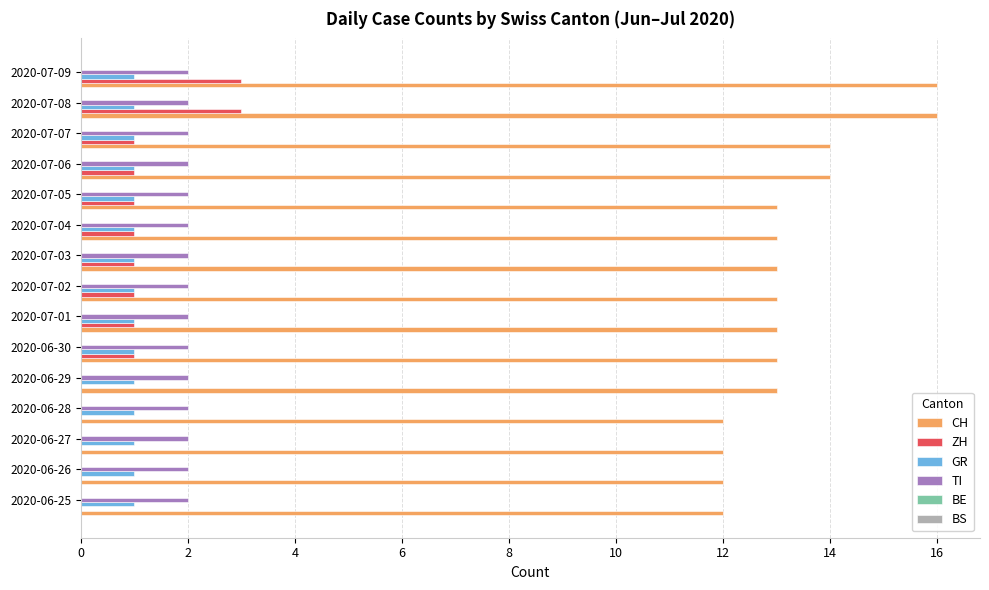

How many distinct data groups are displayed?

4